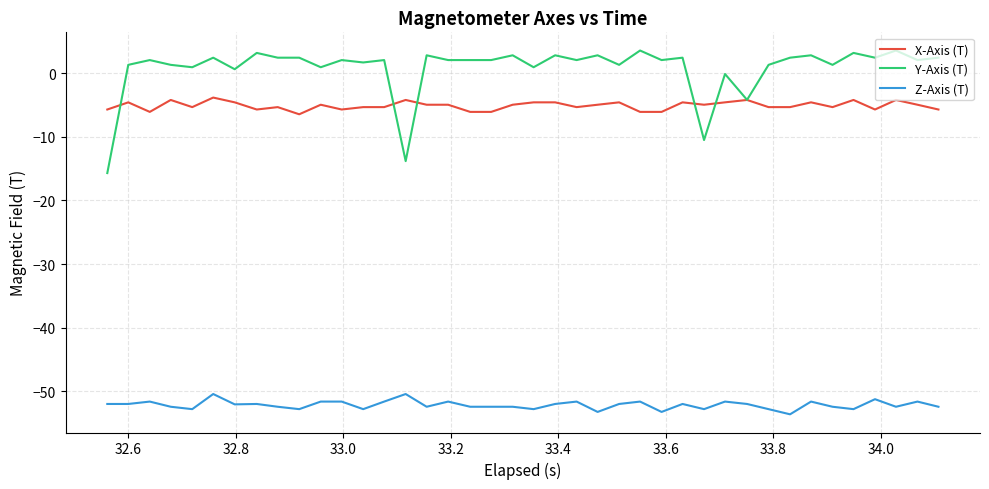

Which series has the largest range (max minus min)?

Y-Axis (T)